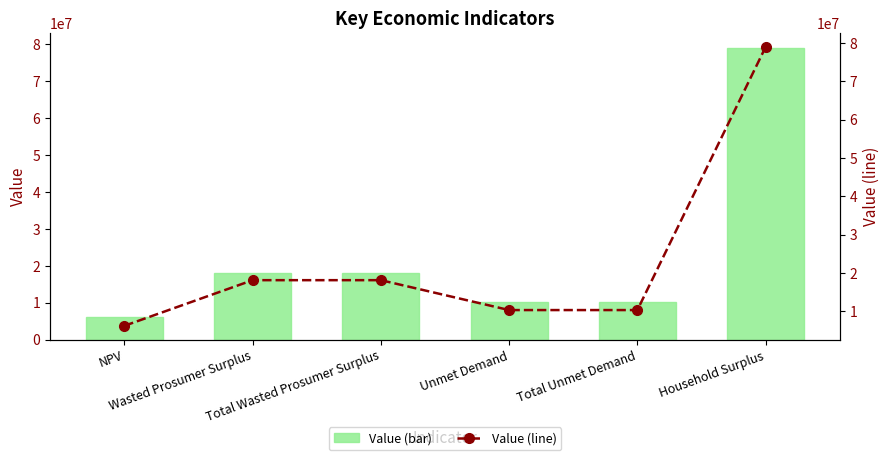

The Value (line) series shows 7293164.6 at Total Wasted Prosumer Surplus. True or false?

False